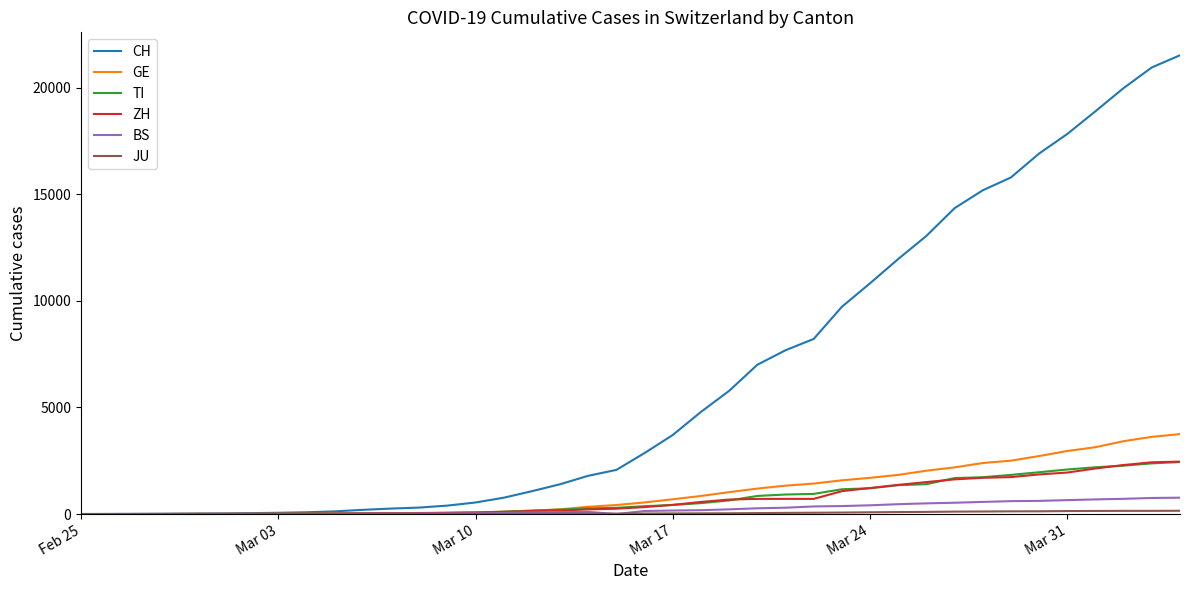

Which series has the largest total across all categories?

CH